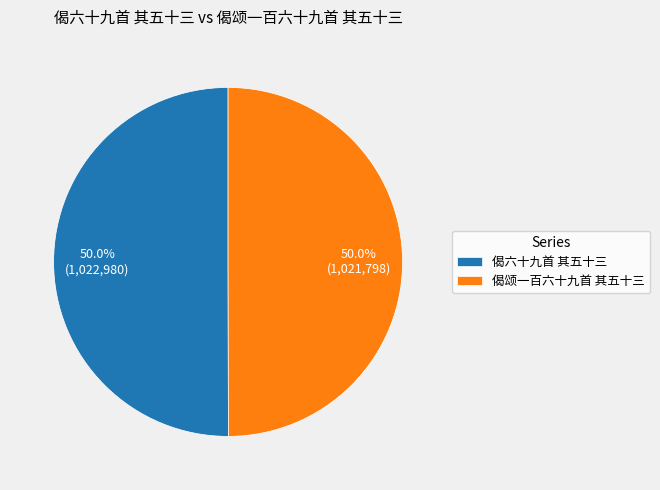

How many segments does this pie chart have?

2